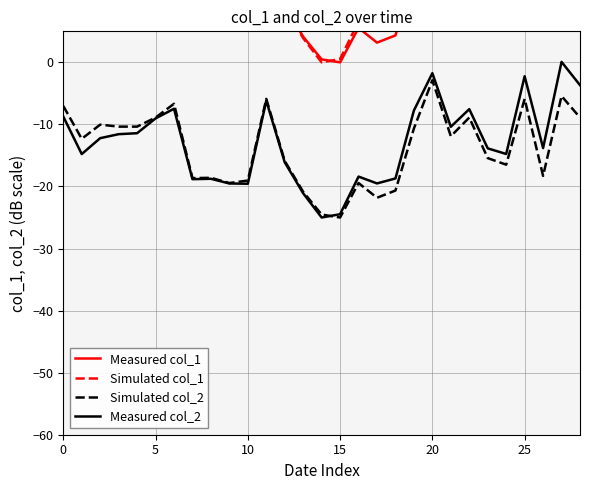

What is the difference between the highest and lowest values at 12?

25.2